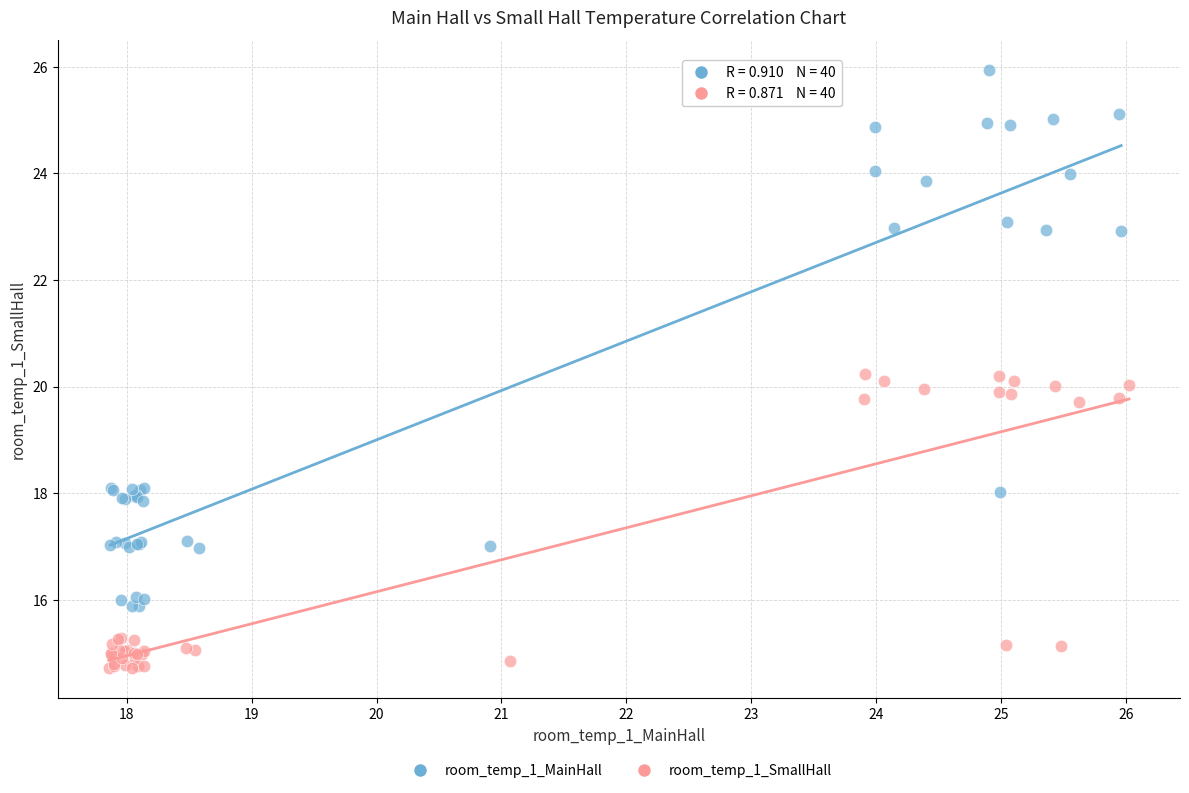

Which series has the largest Y range (max minus min)?

room_temp_1_MainHall